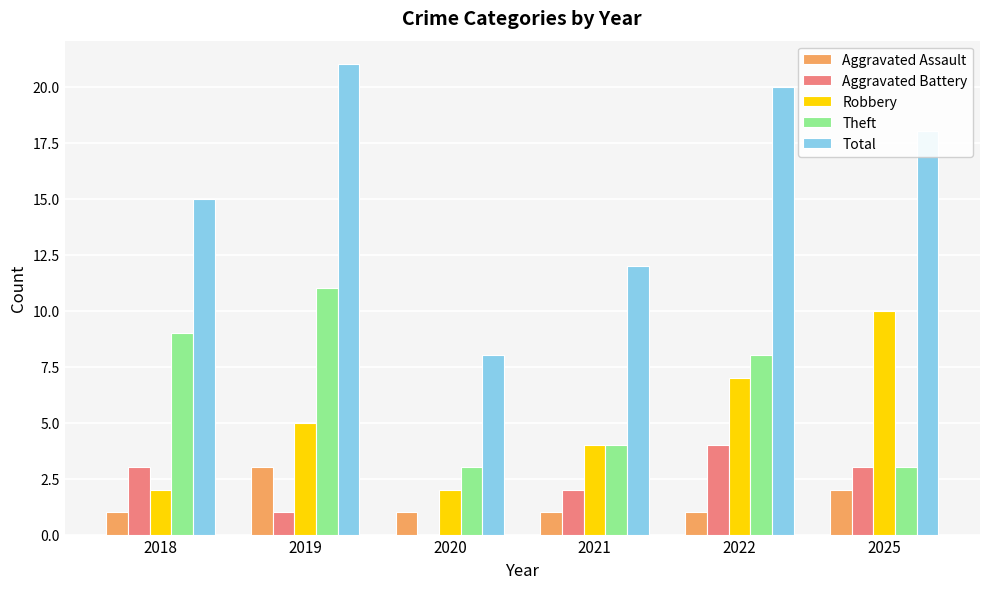

Reading left to right, extract all data points from this chart.

Aggravated Assault: 2018=1	2019=3	2020=1	2021=1	2022=1	2025=2
Aggravated Battery: 2018=3	2019=1	2020=0	2021=2	2022=4	2025=3
Robbery: 2018=2	2019=5	2020=2	2021=4	2022=7	2025=10
Theft: 2018=9	2019=11	2020=3	2021=4	2022=8	2025=3
Total: 2018=15	2019=21	2020=8	2021=12	2022=20	2025=18